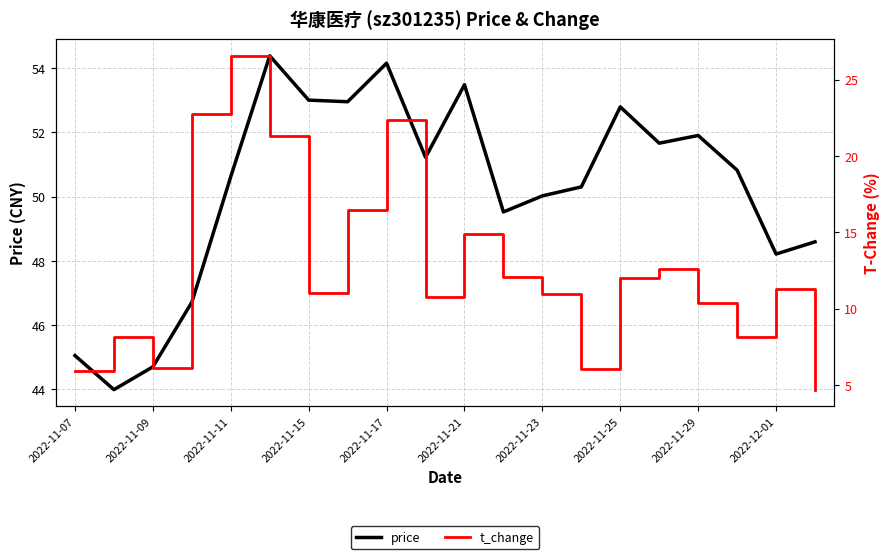

What is the sum of all price values?

1004.1